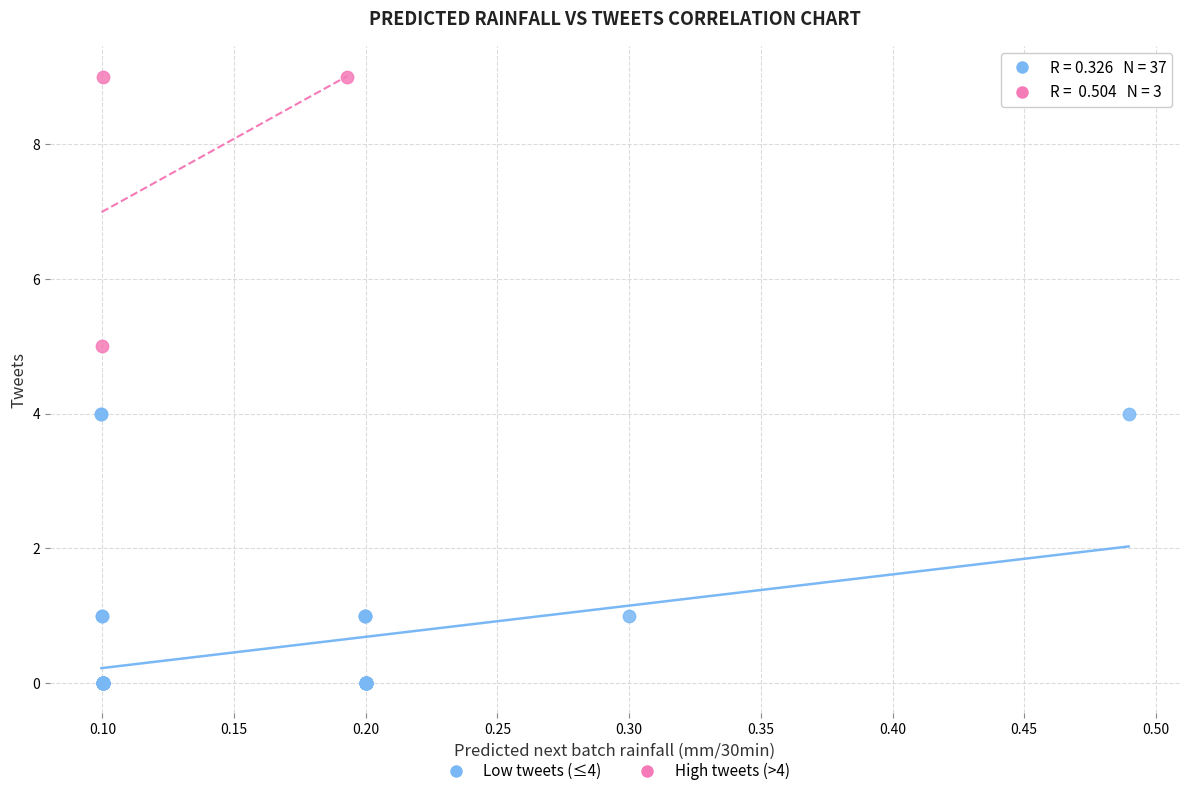

Which series reaches the maximum Y coordinate?

High tweets (>4)